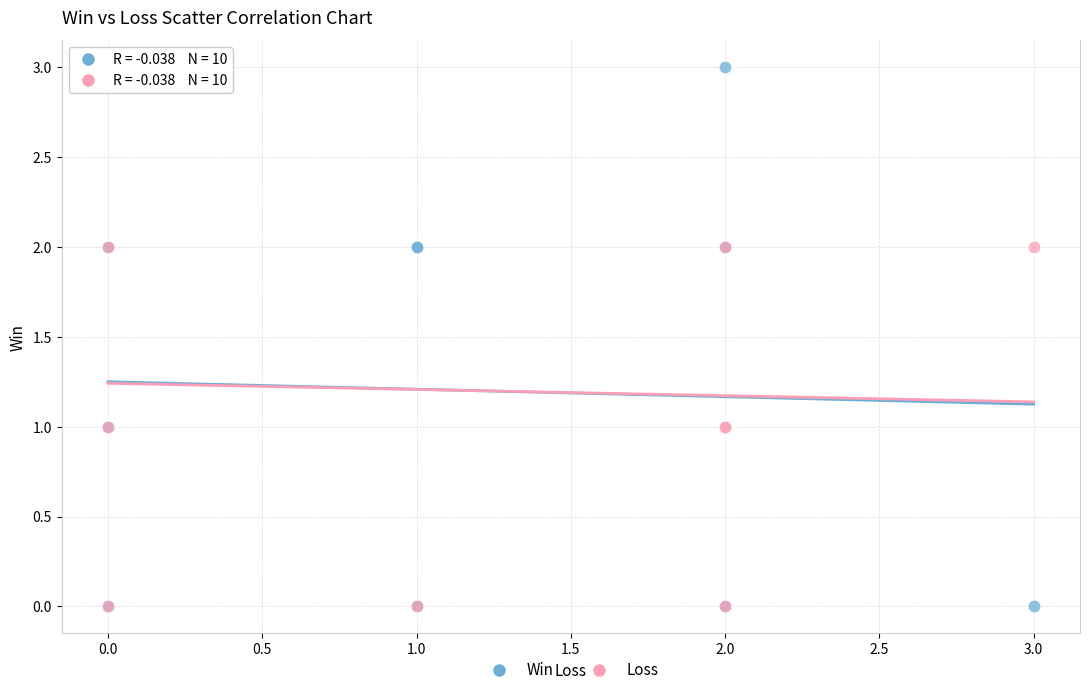

What are all the series names shown in the legend?

Win, Loss